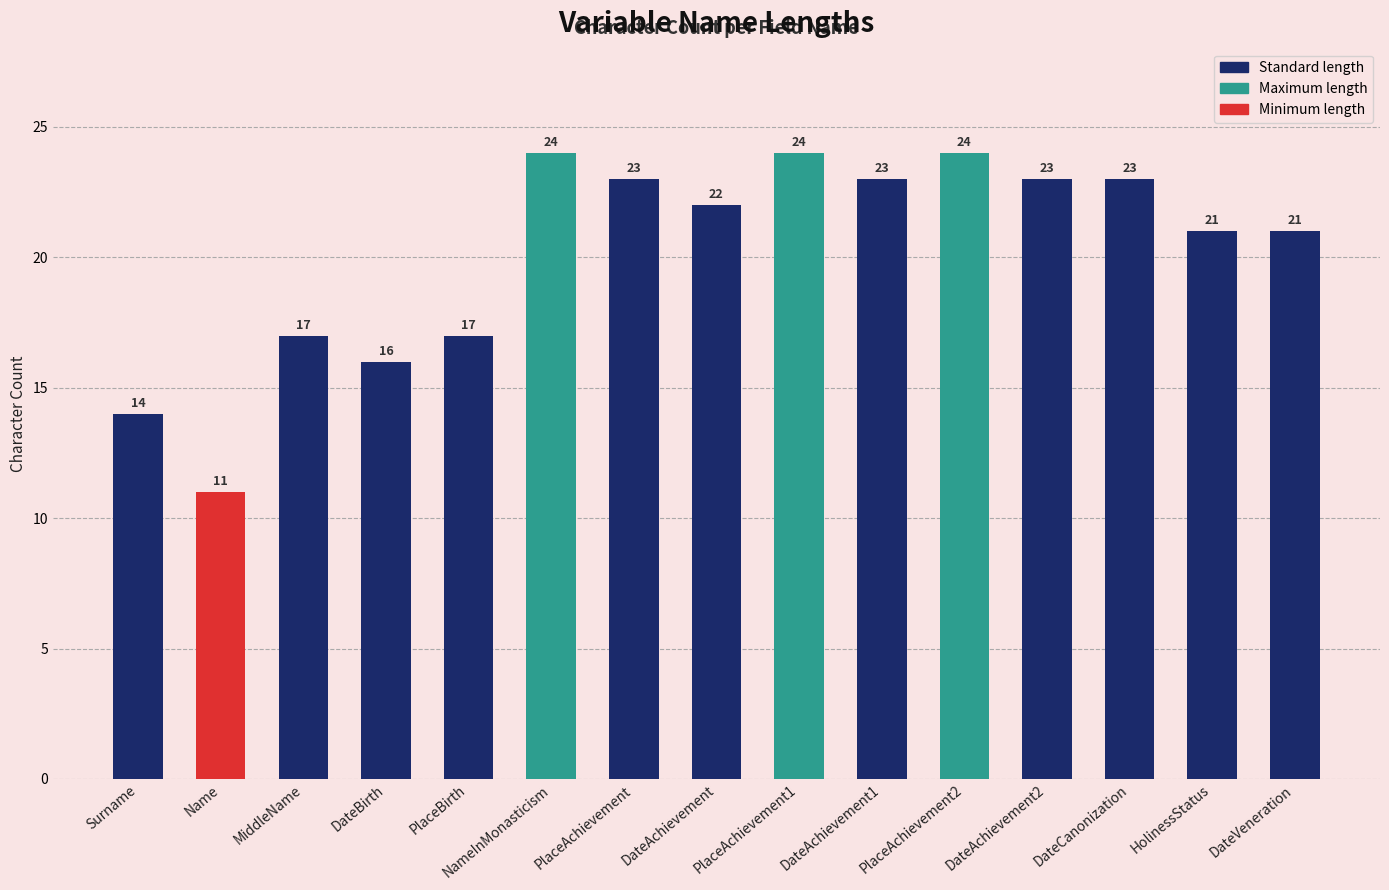

What is the maximum value shown in the chart?

24